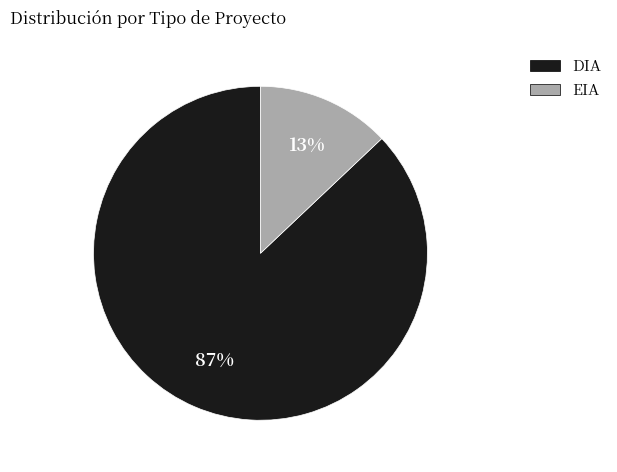

Does DIA represent more than half of the total?

Yes